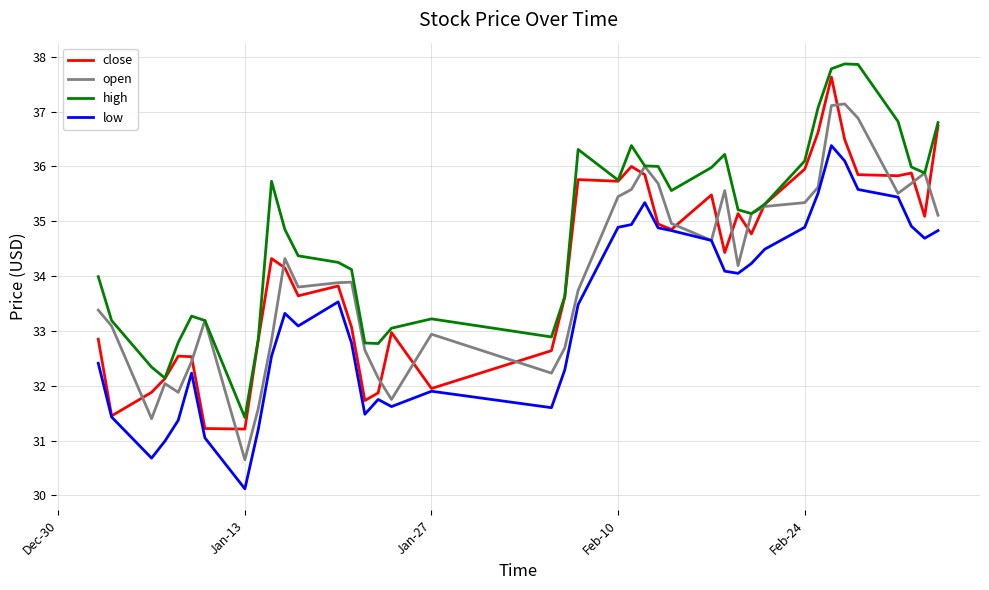

What is the minimum value shown in the chart?

30.1